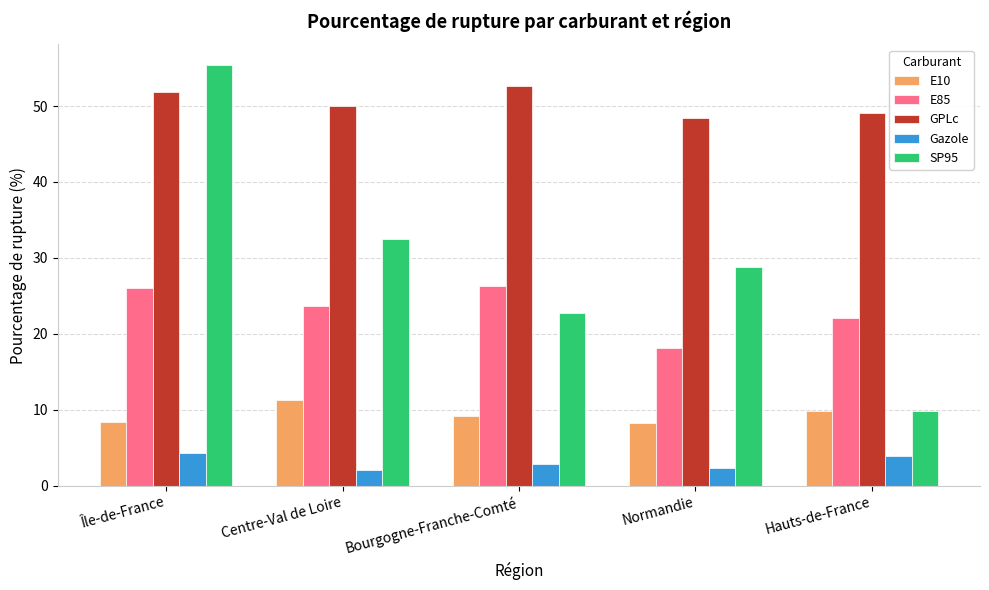

The value of E10 at Normandie is 8.3. True or false?

True